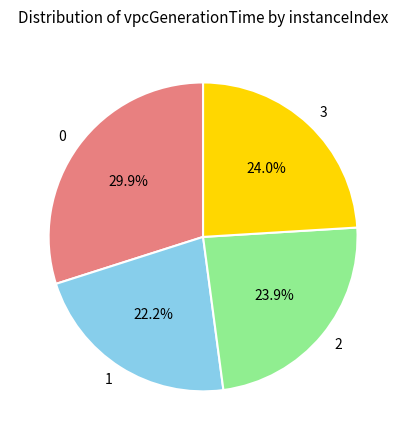

Which slice is the smallest?

1